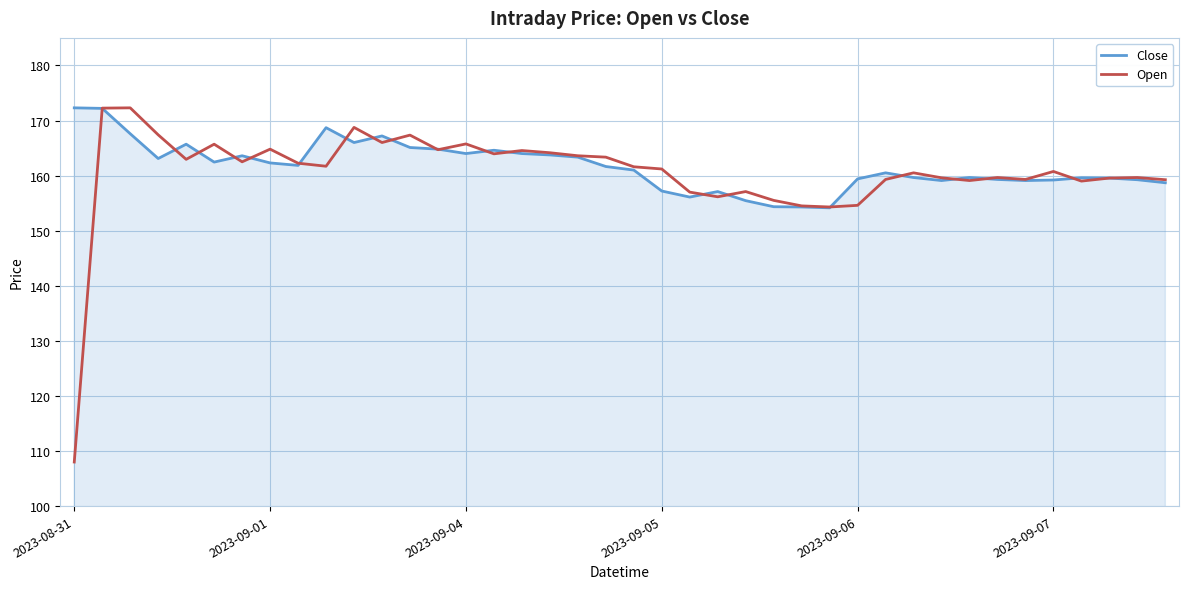

What is the minimum value for Open?

108.0